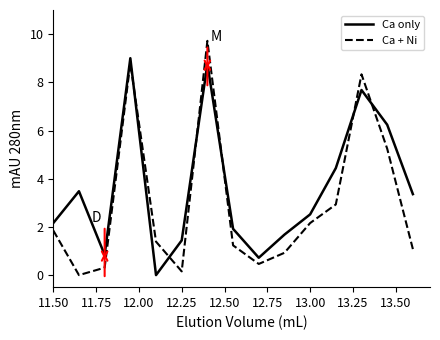

Which series has the largest total across all categories?

Ca only